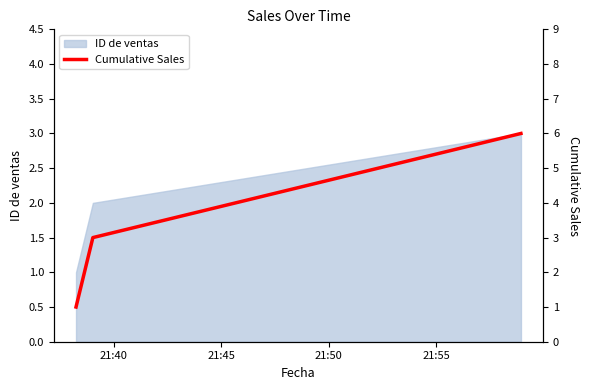

What is the difference between the maximum and minimum values?

5